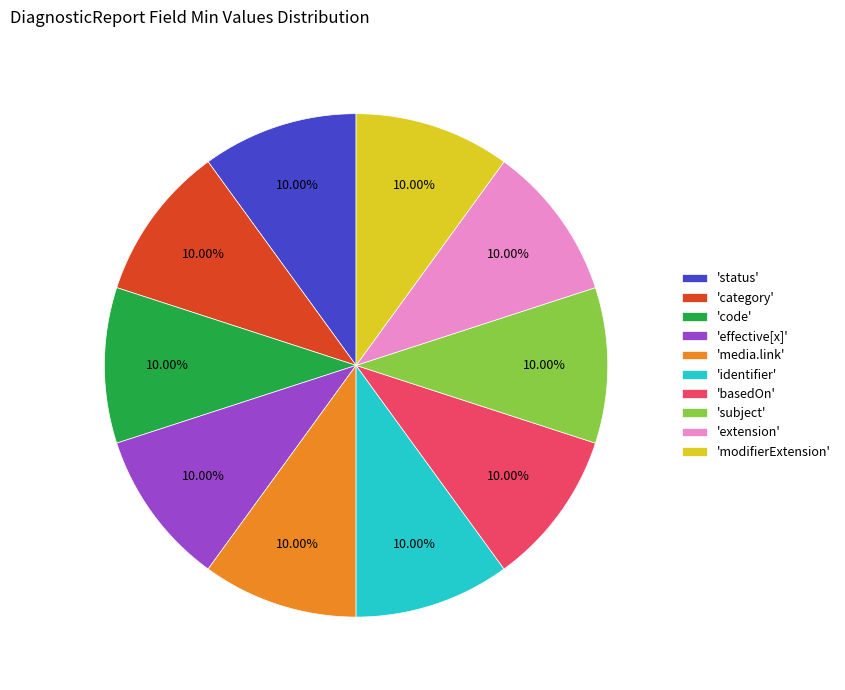

Does any single category account for the majority?

No